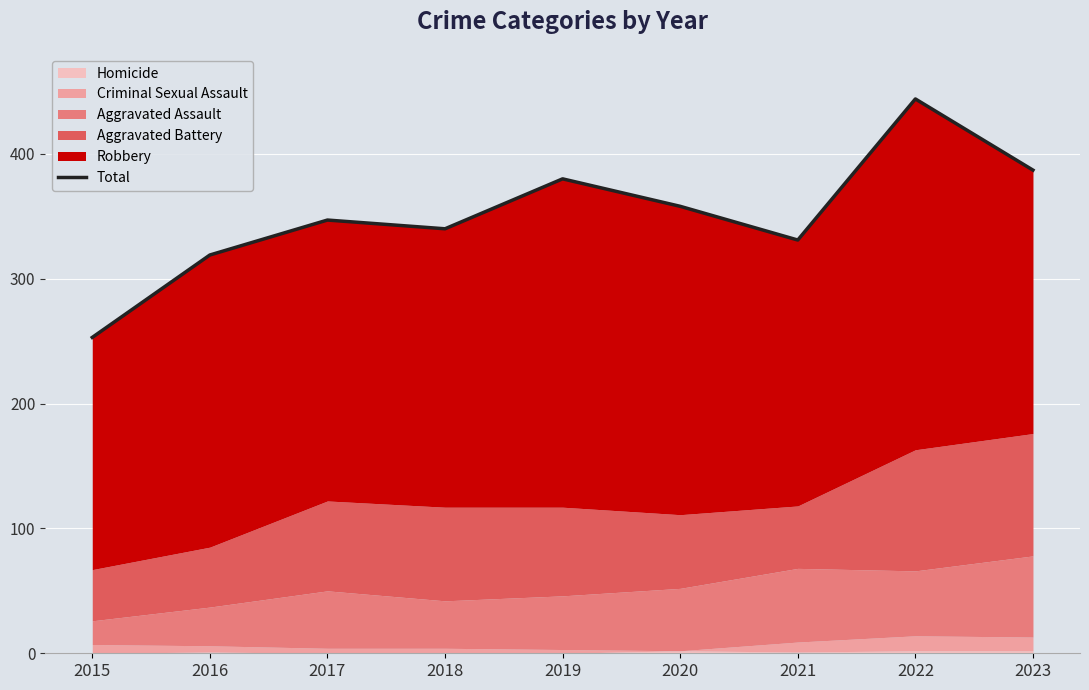

How many interior local valleys (lower than both neighbors) does the data have?

2